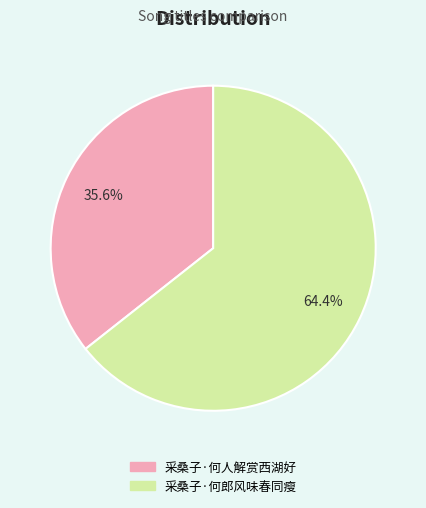

Count the number of slices in the pie.

2